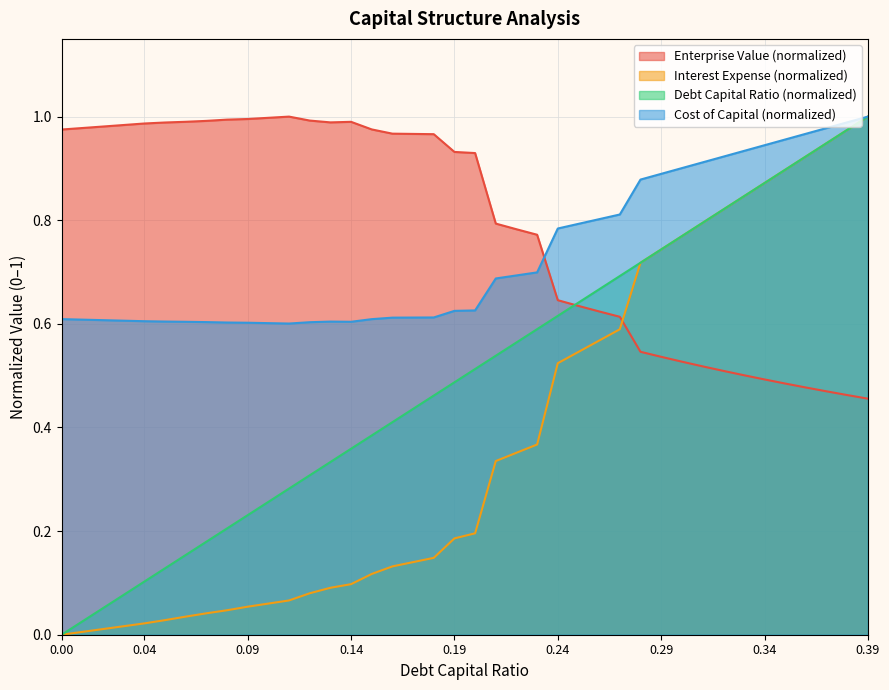

Which label corresponds to the largest value in the chart?

0.39